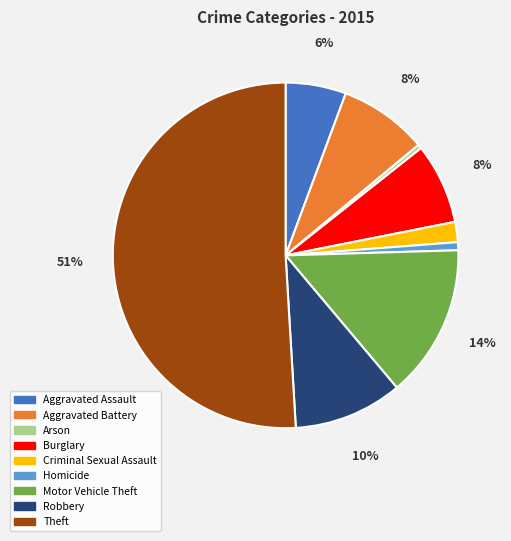

Do Theft and Arson together represent more than half of the pie?

Yes